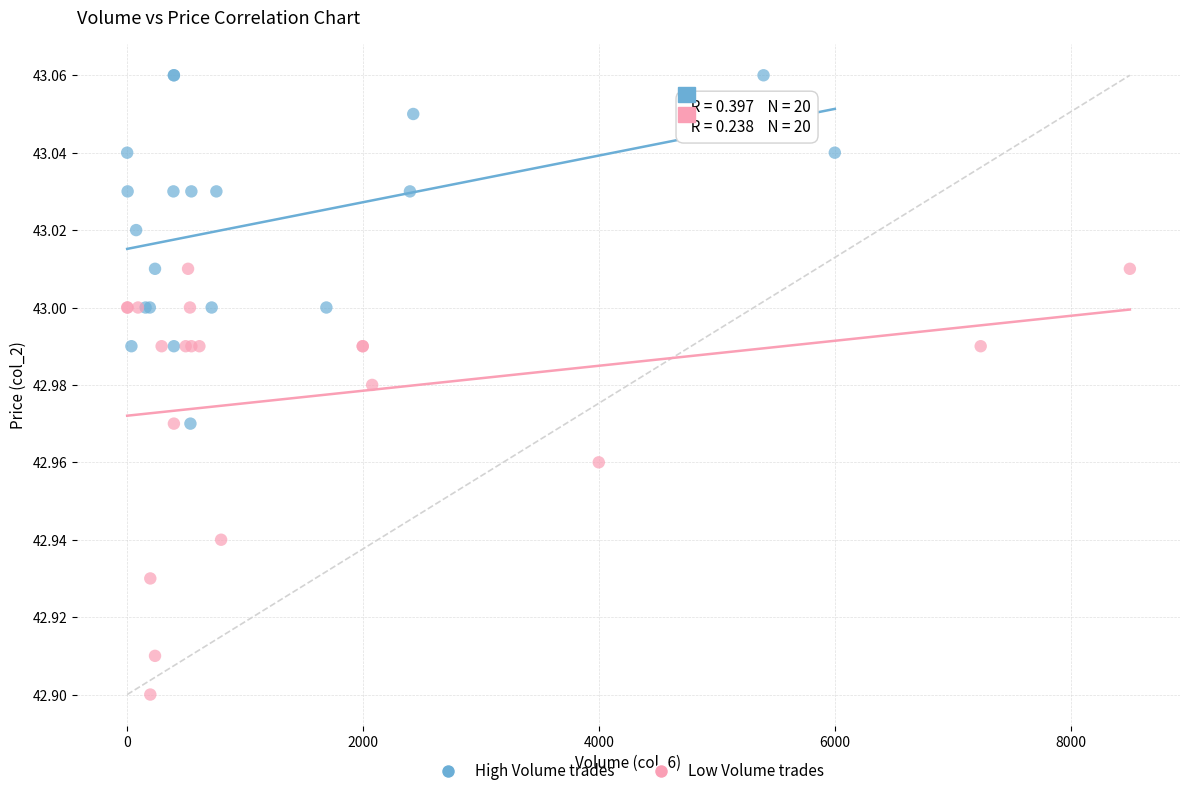

Which series reaches the minimum Y coordinate?

Low Volume trades